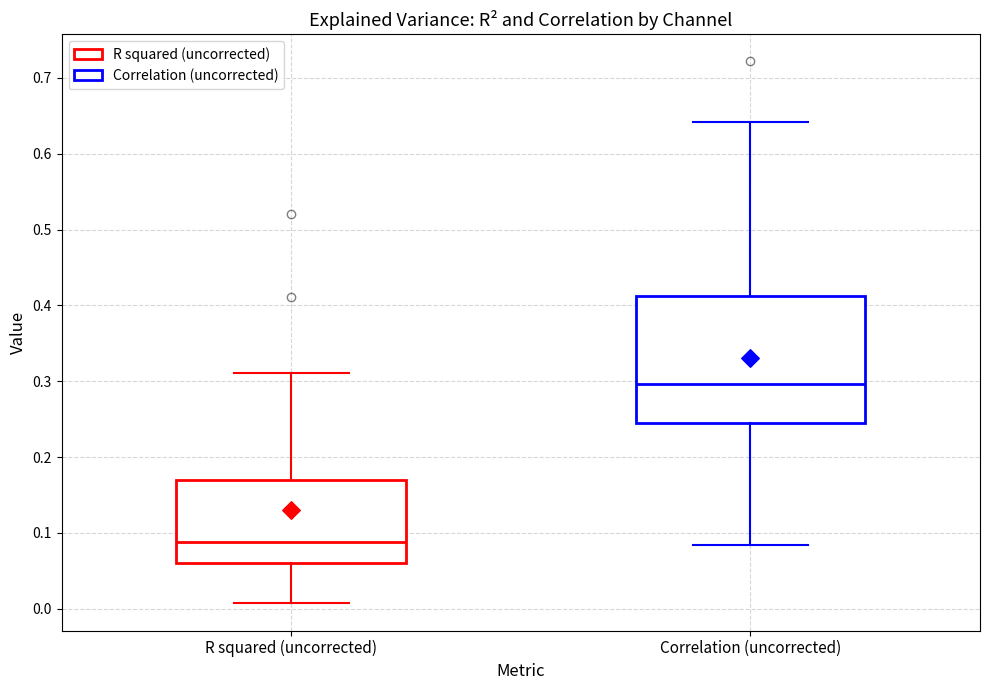

Which box is the tallest, from its lower edge to its upper edge?

Correlation (uncorrected)